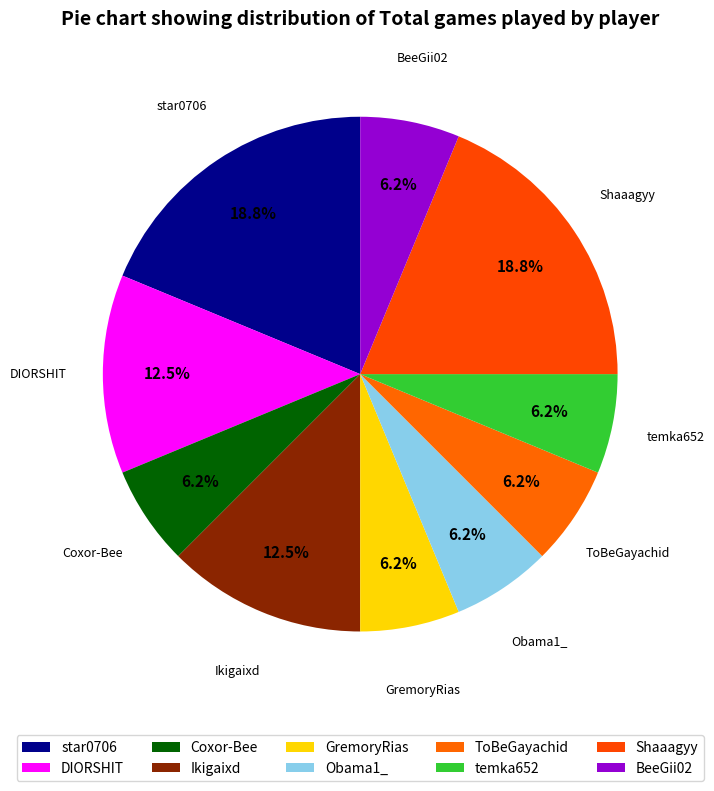

Is it true that Shaaagyy is 10% of the pie?

False